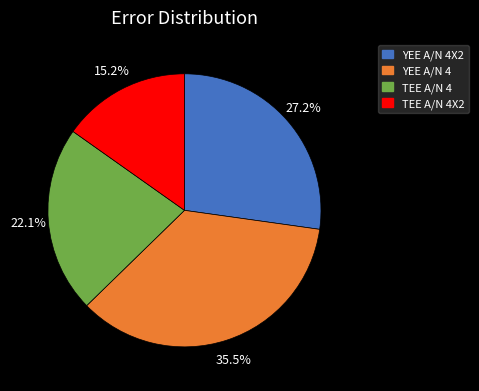

Is there any slice that represents more than half of the pie?

No